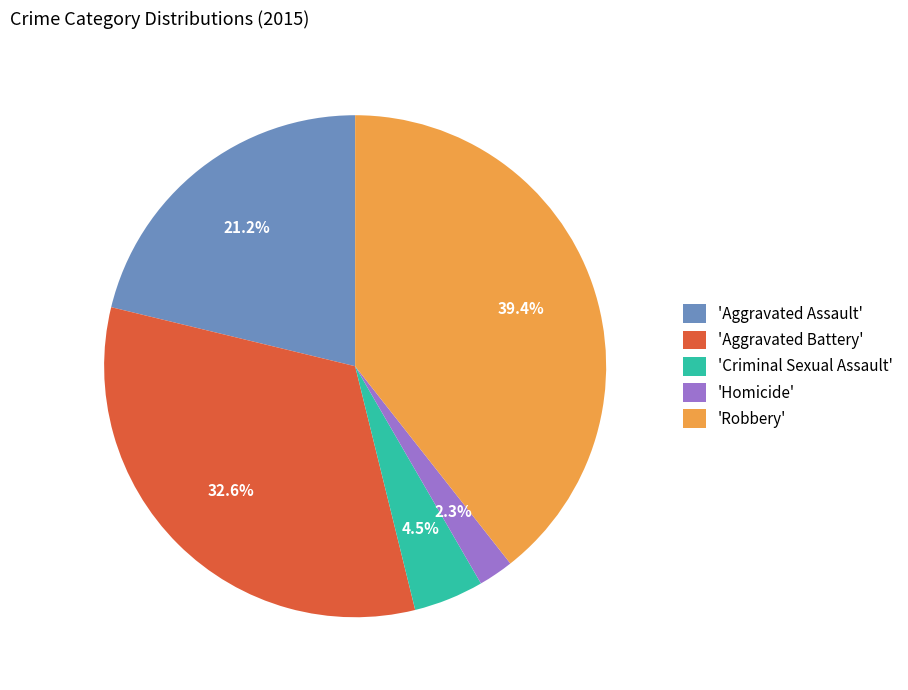

Is there a majority slice in this chart?

No